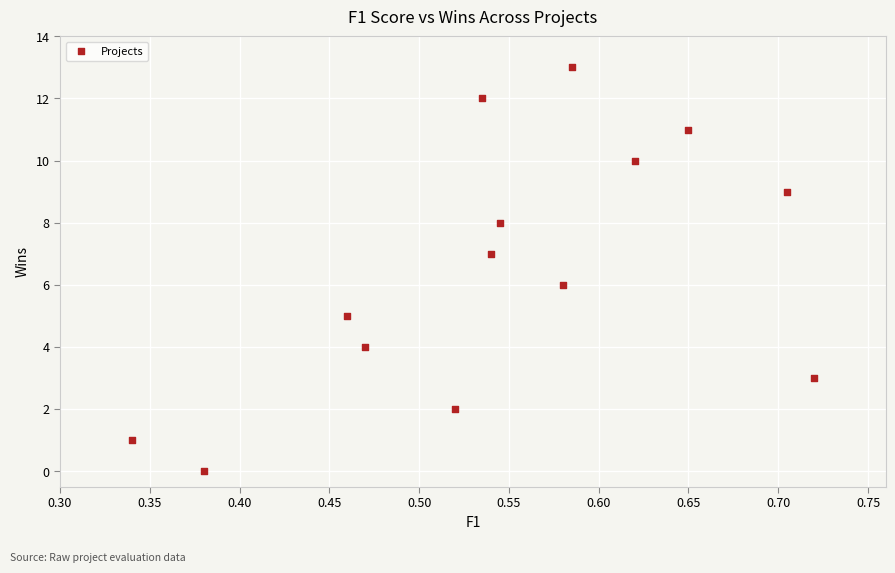

What is the range of Y values (max minus min)?

13